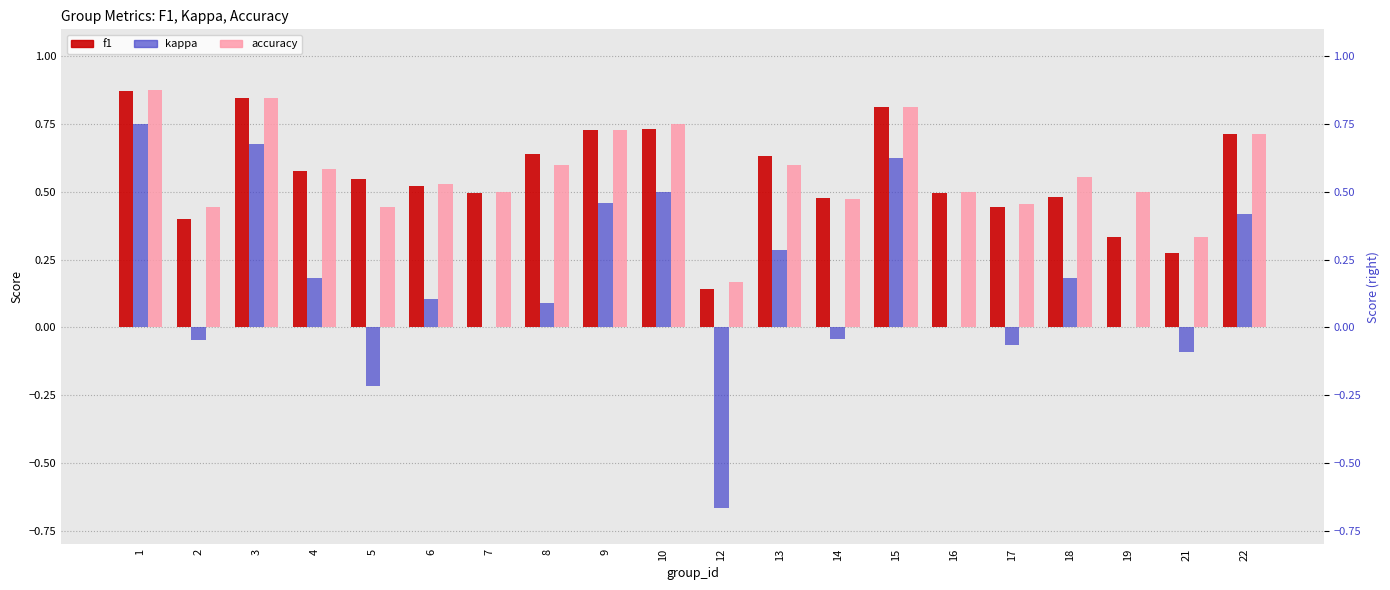

What is the minimum value for f1?

0.1